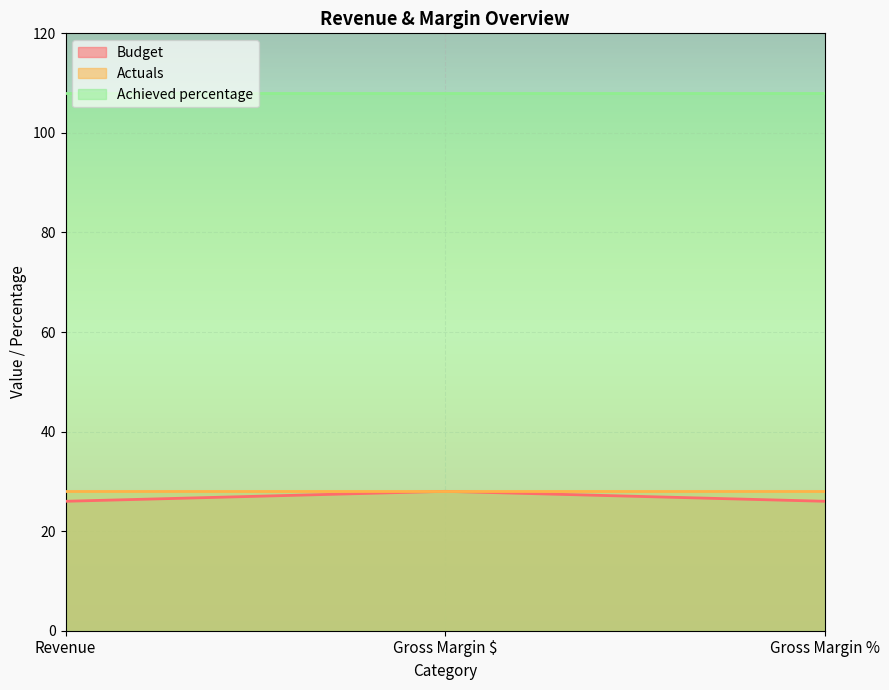

Reading right to left, list all the values displayed in this chart.

Budget: Gross Margin %=26	Gross Margin $=28	Revenue=26
Actuals: Gross Margin %=28	Gross Margin $=28	Revenue=28
Achieved percentage: Gross Margin %=108	Gross Margin $=108	Revenue=108